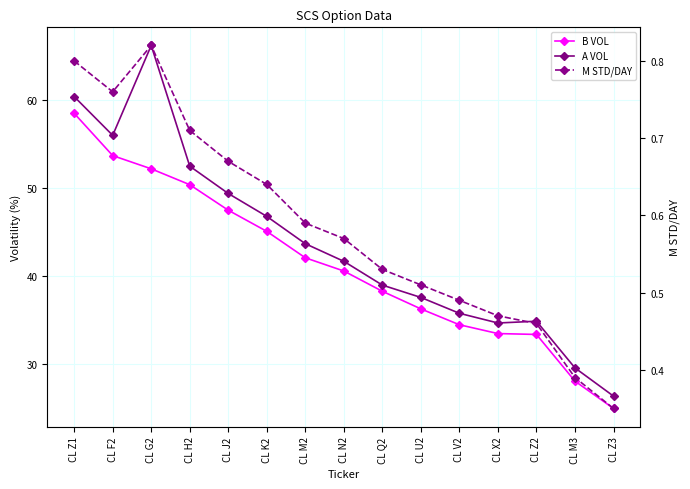

What is the difference between the A VOL values at CL Z3 and CL V2?

9.4